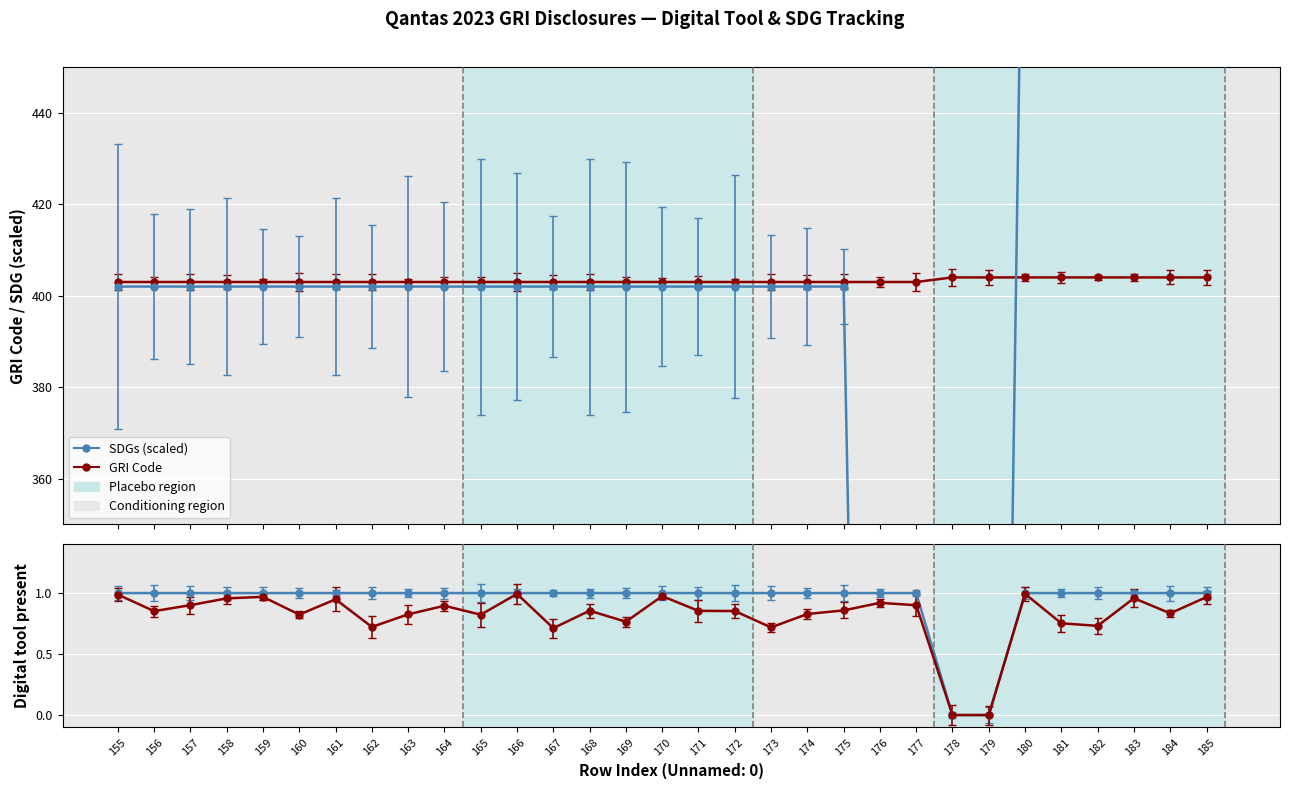

Reading right to left, what are all the values shown in this chart?

GRI Code: 185=404	184=404	183=404	182=404	181=404	180=404	179=404	178=404	177=403	176=403	175=403	174=403	173=403	172=403	171=403	170=403	169=403	168=403	167=403	166=403	165=403	164=403	163=403	162=403	161=403	160=403	159=403	158=403	157=403	156=403	155=403
Unnamed: 15: 185=1	184=1	183=1	182=1	181=1	180=1	179=0	178=0	177=1	176=1	175=1	174=1	173=1	172=1	171=1	170=1	169=1	168=1	167=1	166=1	165=1	164=1	163=1	162=1	161=1	160=1	159=1	158=1	157=1	156=1	155=1
SDGs: 185=536	184=536	183=536	182=536	181=536	180=536	179=0	178=0	177=0	176=0	175=402	174=402	173=402	172=402	171=402	170=402	169=402	168=402	167=402	166=402	165=402	164=402	163=402	162=402	161=402	160=402	159=402	158=402	157=402	156=402	155=402